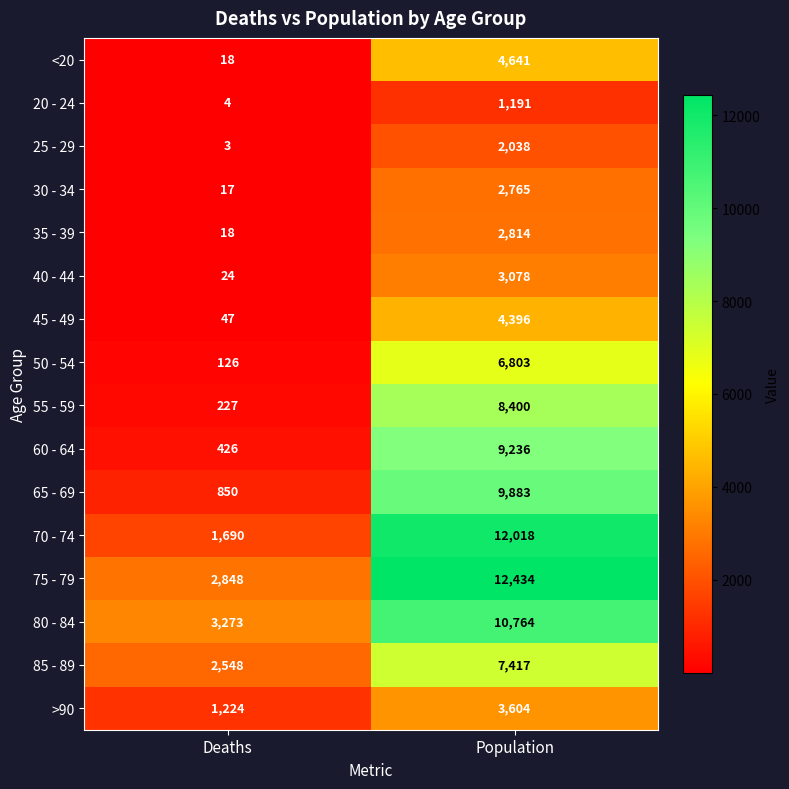

Which series has the largest total across all categories?

75 - 79